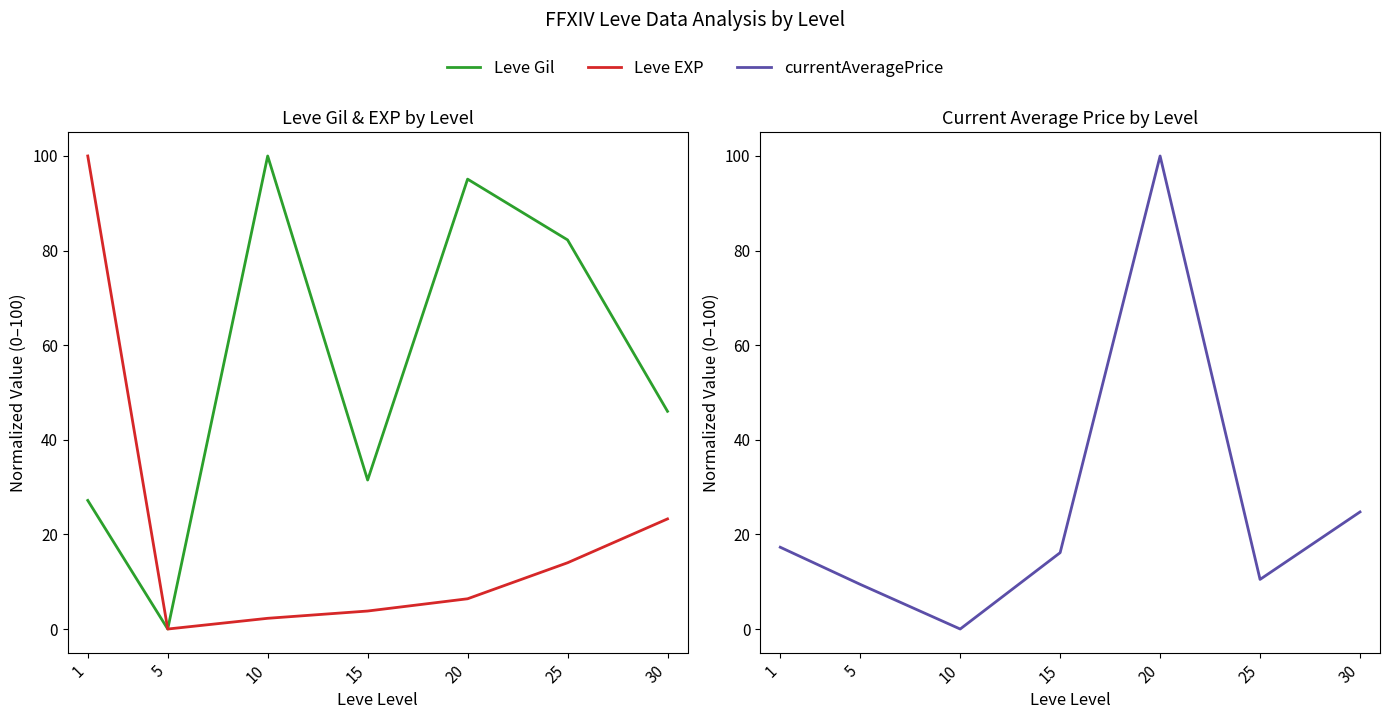

How many values in the Leve EXP series are below 6?

3